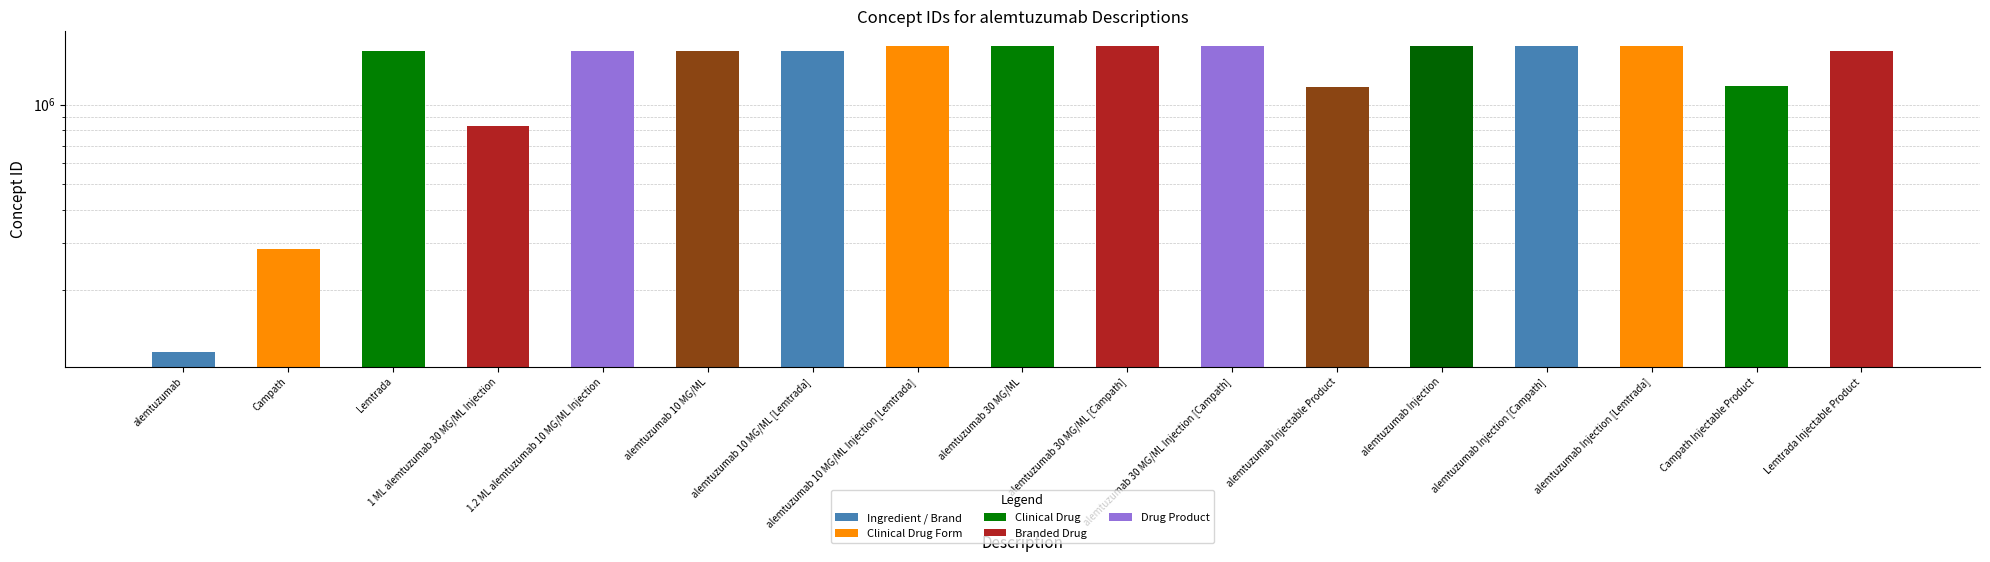

At which label is the value closest to 886847?

1 ML alemtuzumab 30 MG/ML Injection